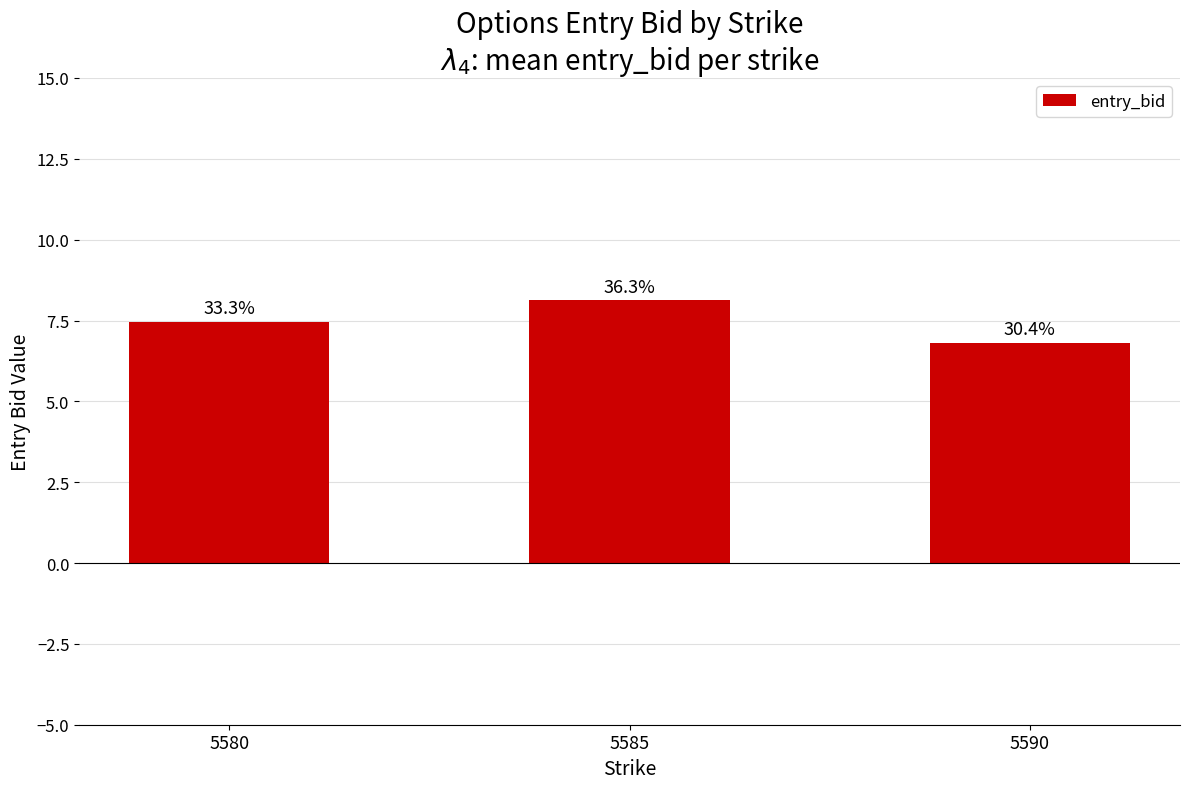

Reading right to left, what are all the values shown in this chart?

6.8	8.1	7.5